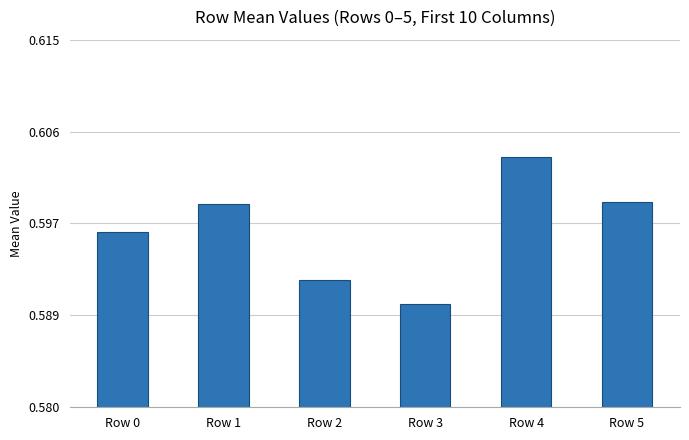

Are the bars grouped side by side (vs. stacked)?

No